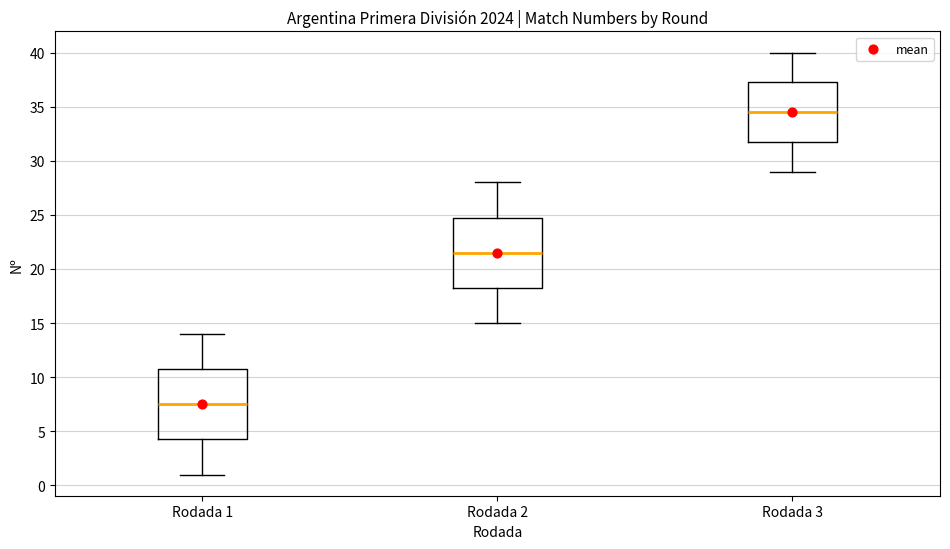

Reading left to right, read every box against the y-axis: the position of its median line, the range the box covers, and the ends of its whiskers. The values are not printed on the chart, so give them approximately, as read against the axis.

Rodada 1: median 7.5, box 4.5 to 11.0, whiskers 1.0 to 14.0
Rodada 2: median 21.5, box 18.5 to 25.0, whiskers 15.0 to 28.0
Rodada 3: median 34.5, box 32.0 to 37.5, whiskers 29.0 to 40.0